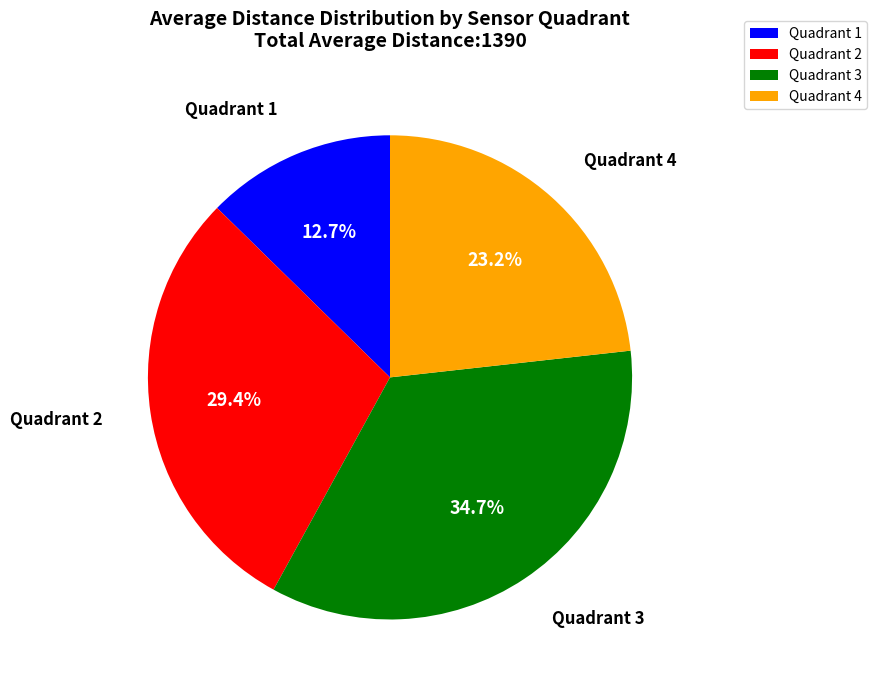

Does Quadrant 2 account for over 50% of the chart?

No